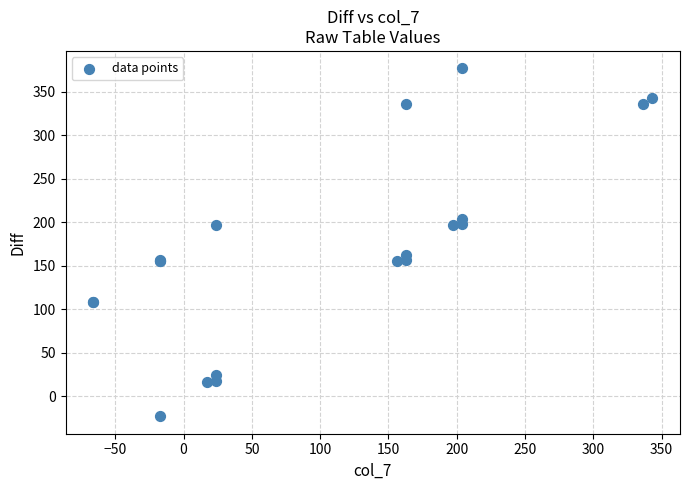

What Y value in the scatter plot is closest to 177?

163